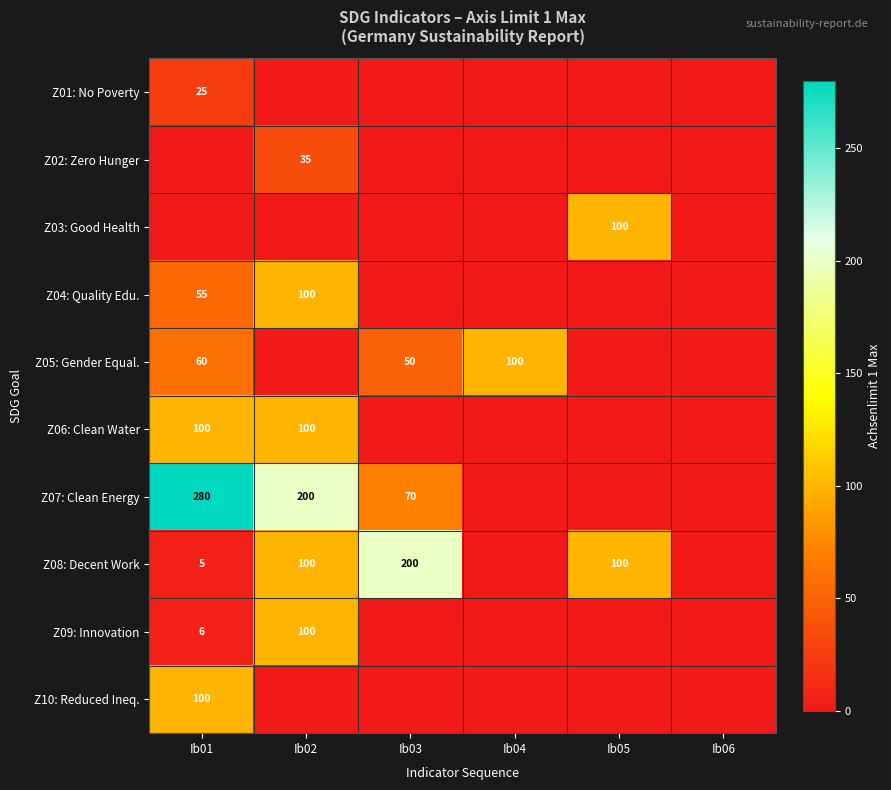

Is it true that Z10: Reduced Ineq. equals 37 at Ib01?

False